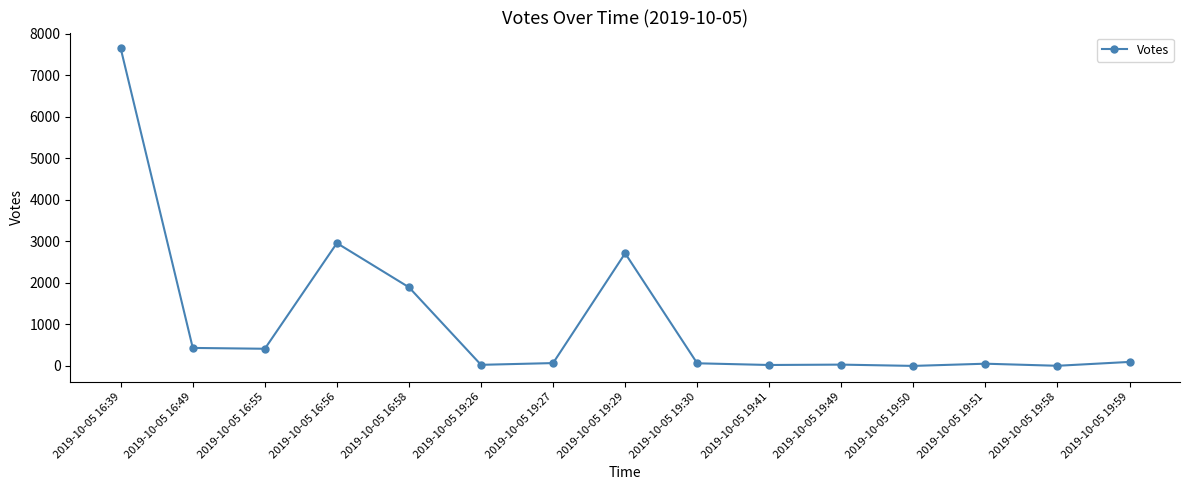

Where is the data nearest to the value 3826?

2019-10-05 16:56